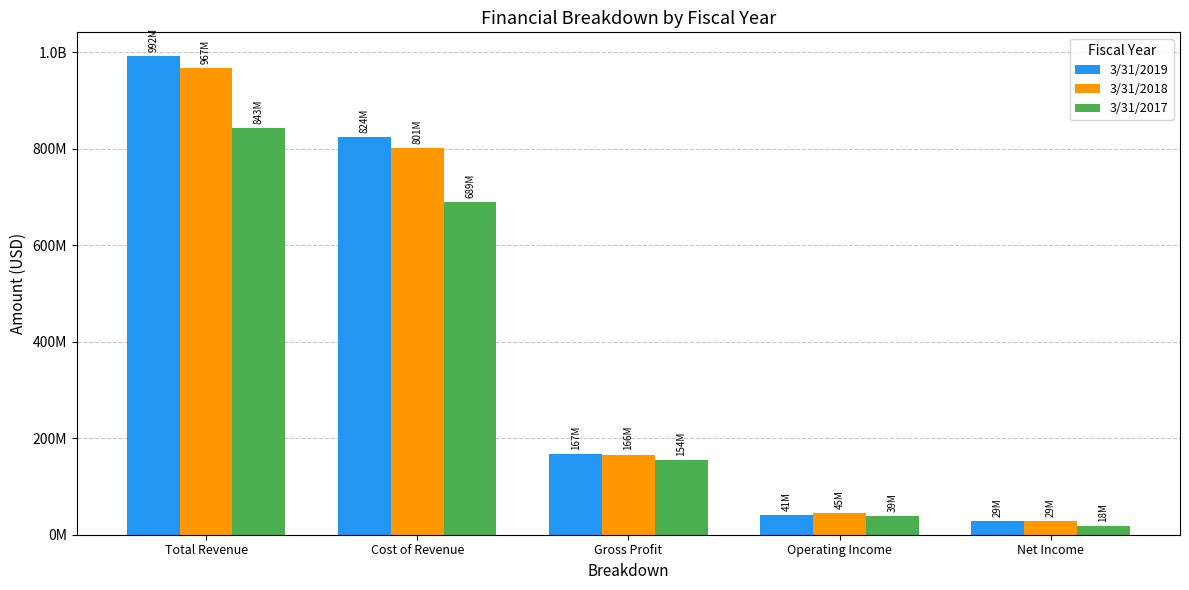

Are the bars grouped side by side (vs. stacked)?

Yes